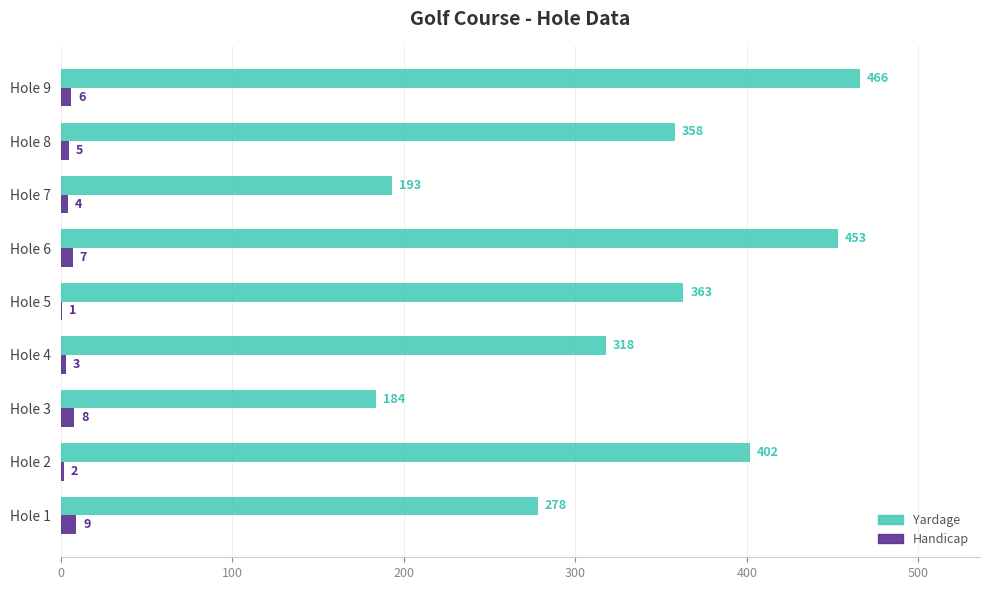

What are all the series names shown in the legend?

Yardage, Handicap